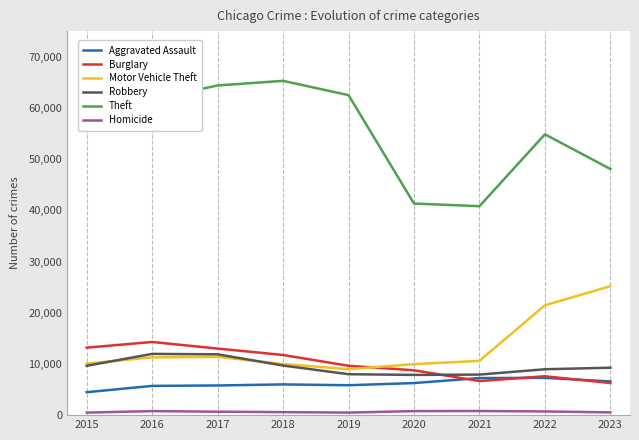

What is the sum of the Homicide values at 2016 and 2019?

1284